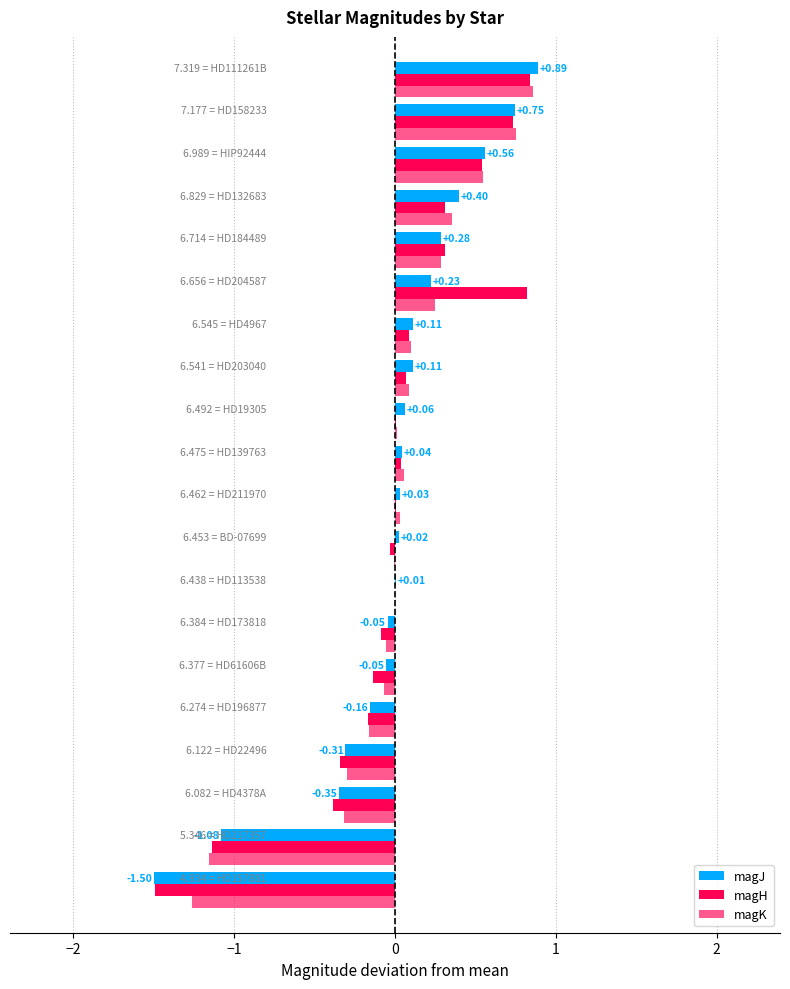

How many distinct data groups are displayed?

3